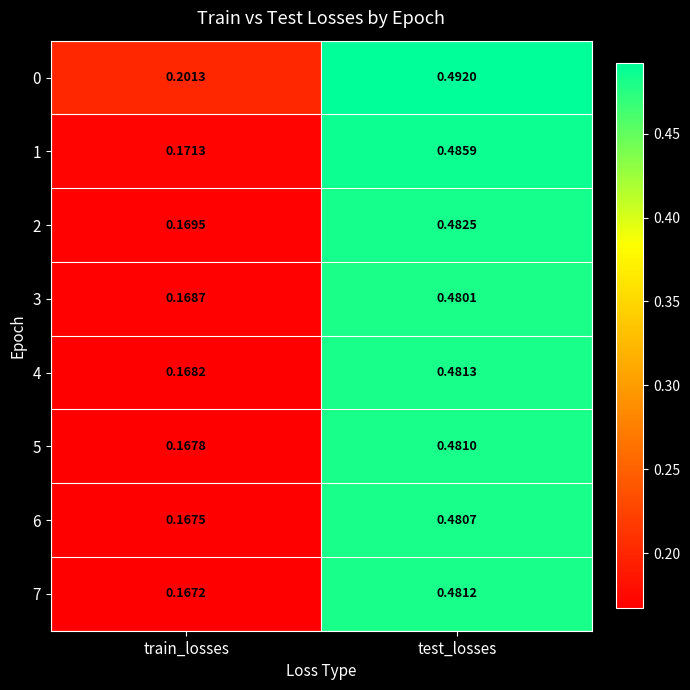

At how many categories does at least one series exceed 0?

2